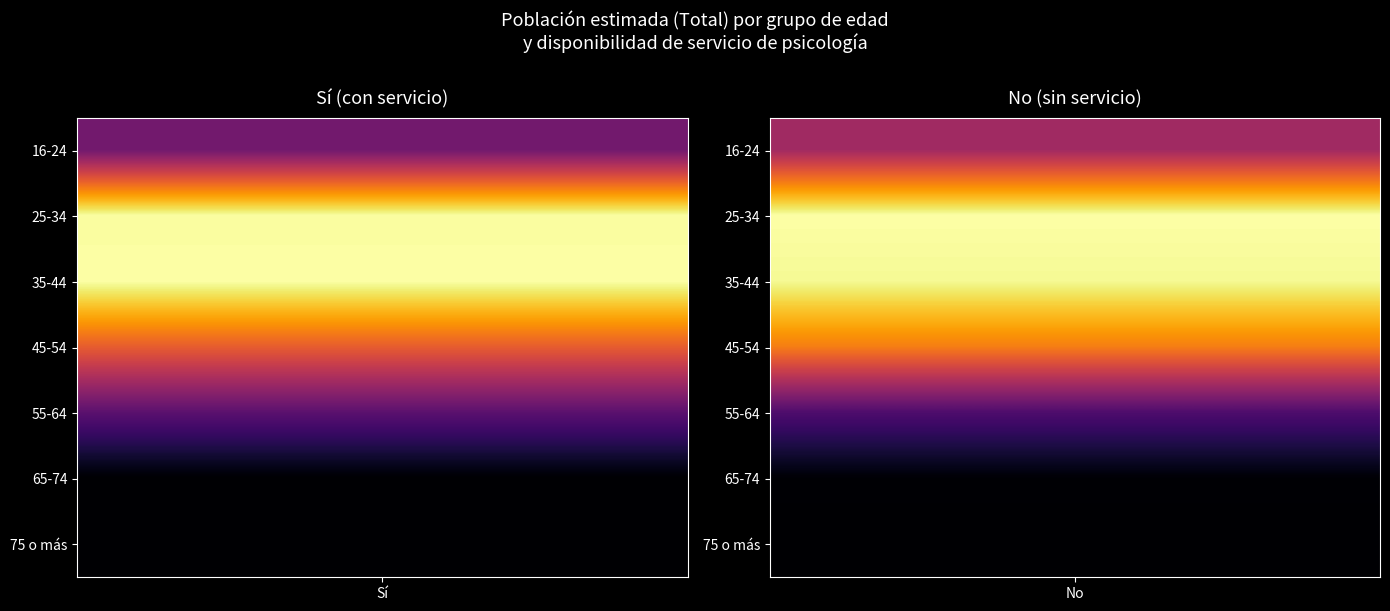

Which series has the widest spread of values?

35-44